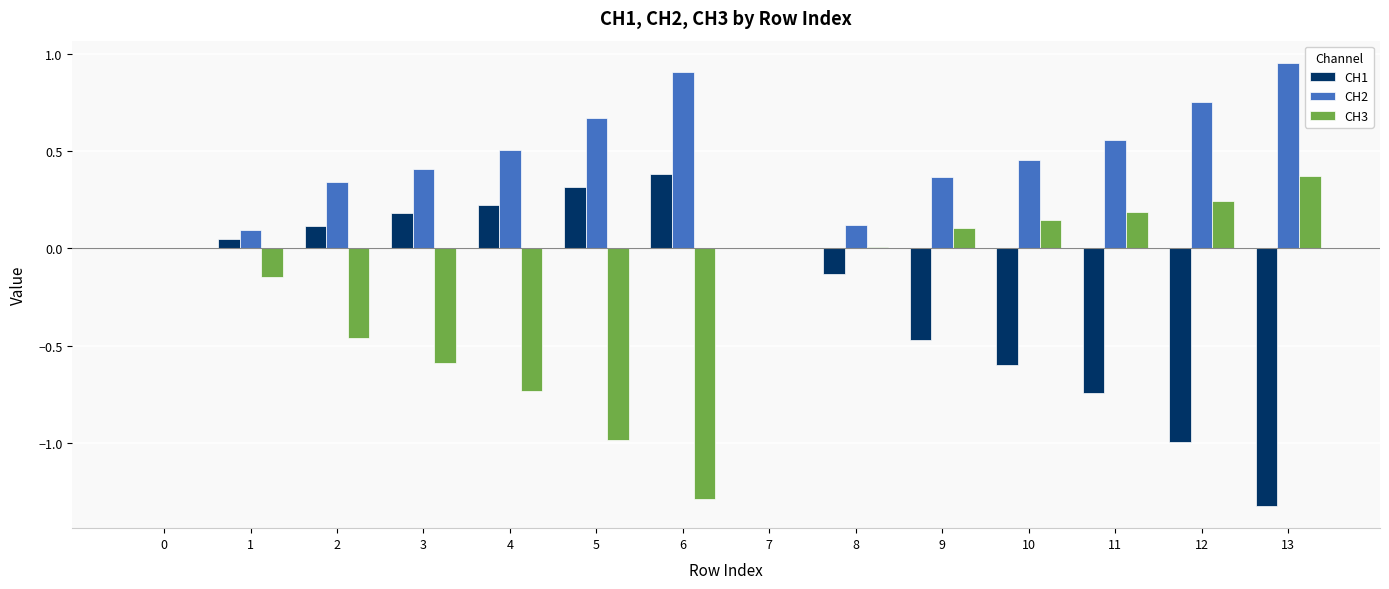

Between 4 and 13, which series saw the biggest shift?

CH1